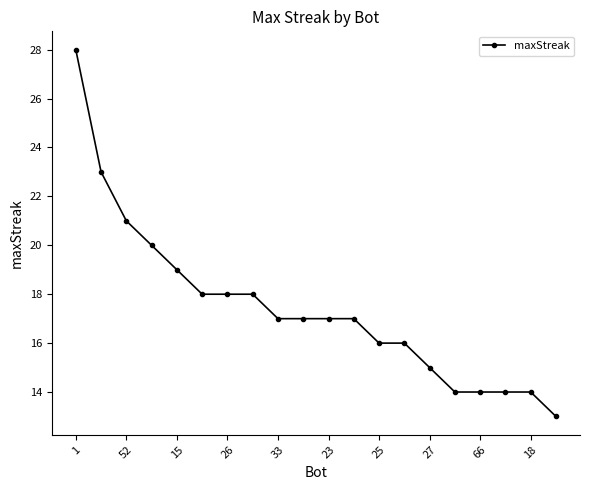

What is the average value?

17